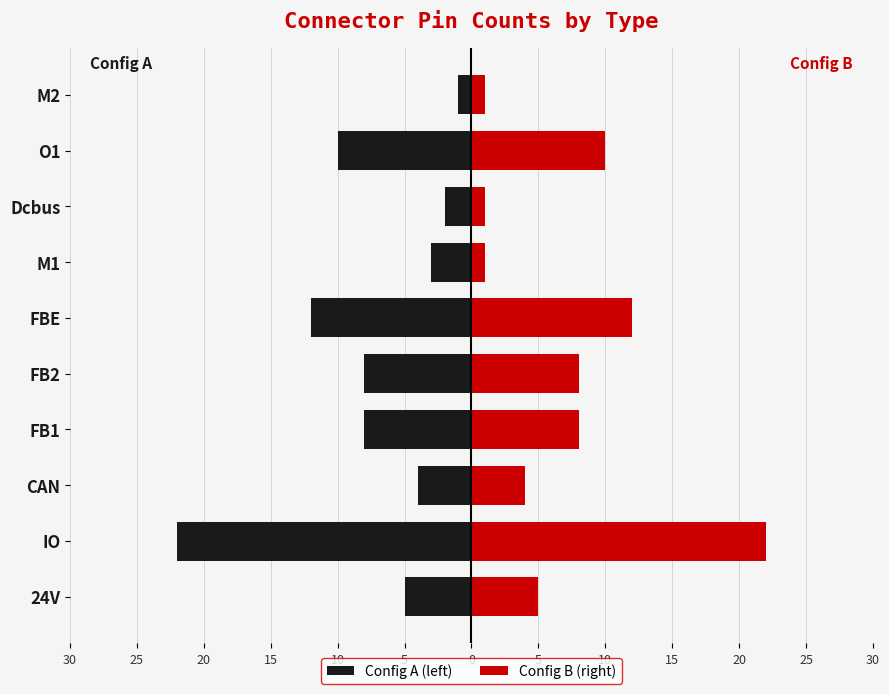

Rank the series by their maximum value, from highest to lowest.

Config B (right), Config A (left)